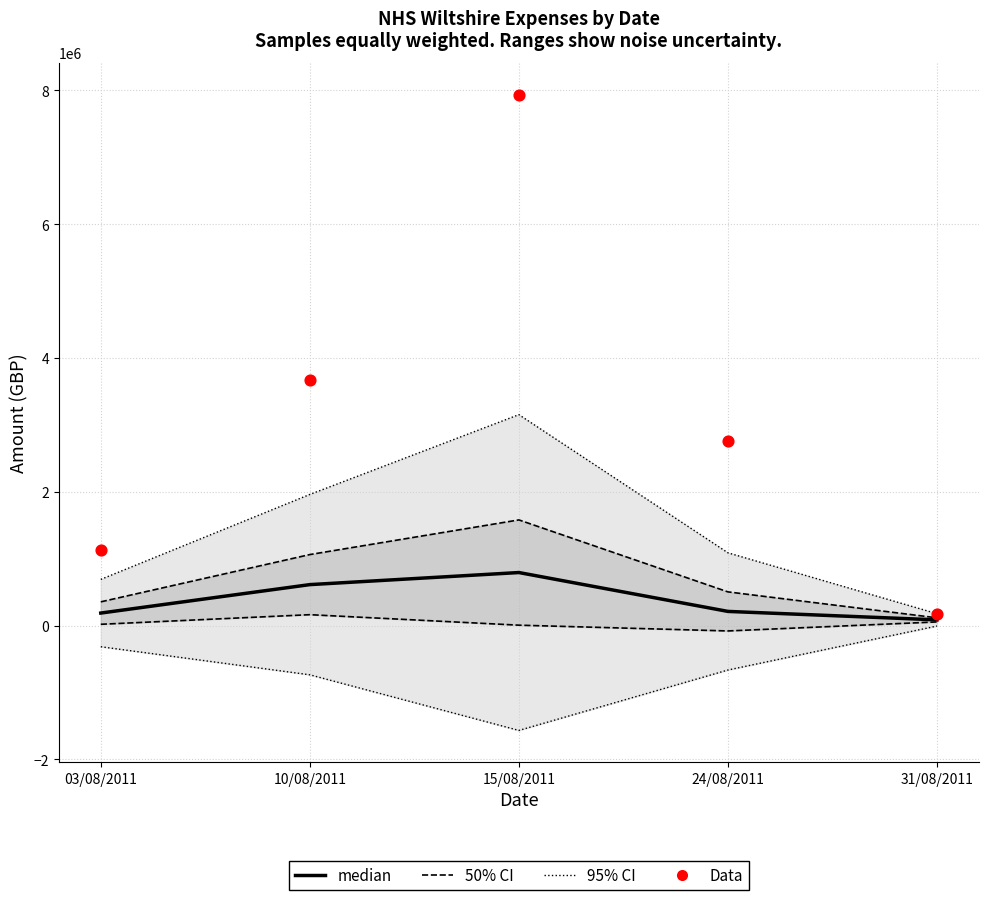

What is the total value across all series at 10/08/2011?

3721407.3